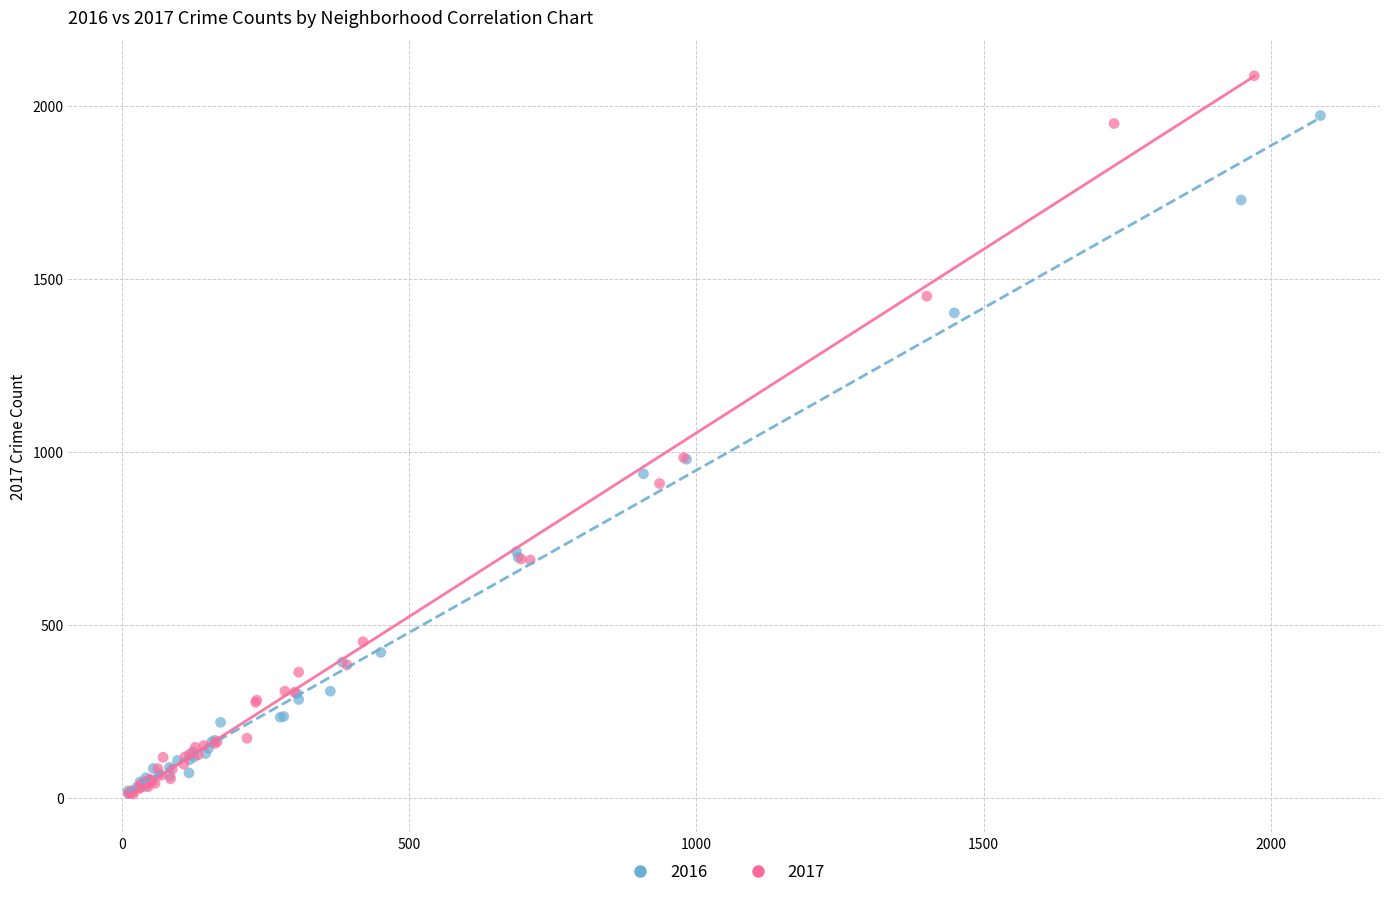

What are all the series names shown in the legend?

2016, 2017